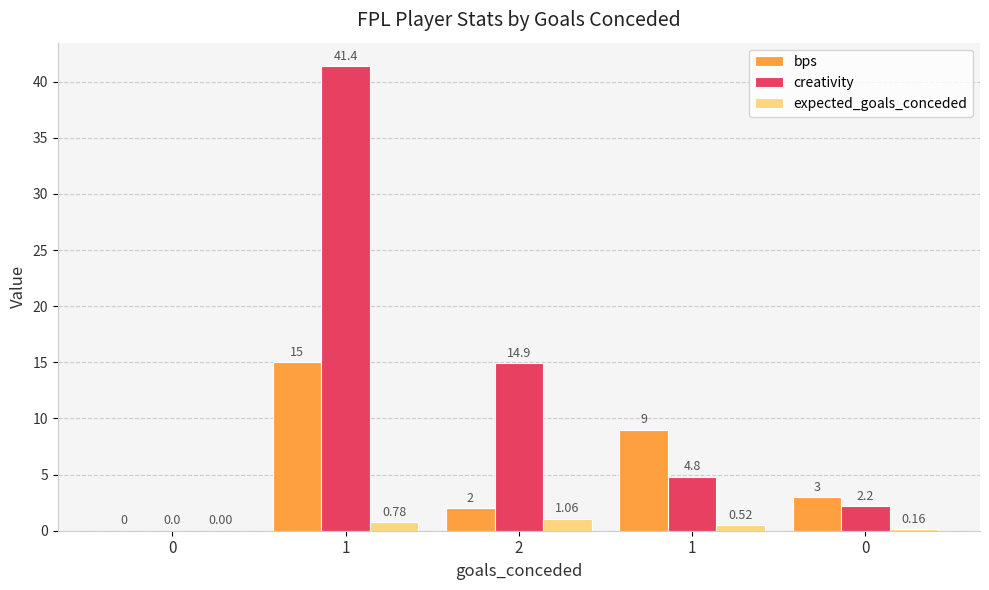

The value of expected_goals_conceded at 0 is 0.2. True or false?

True